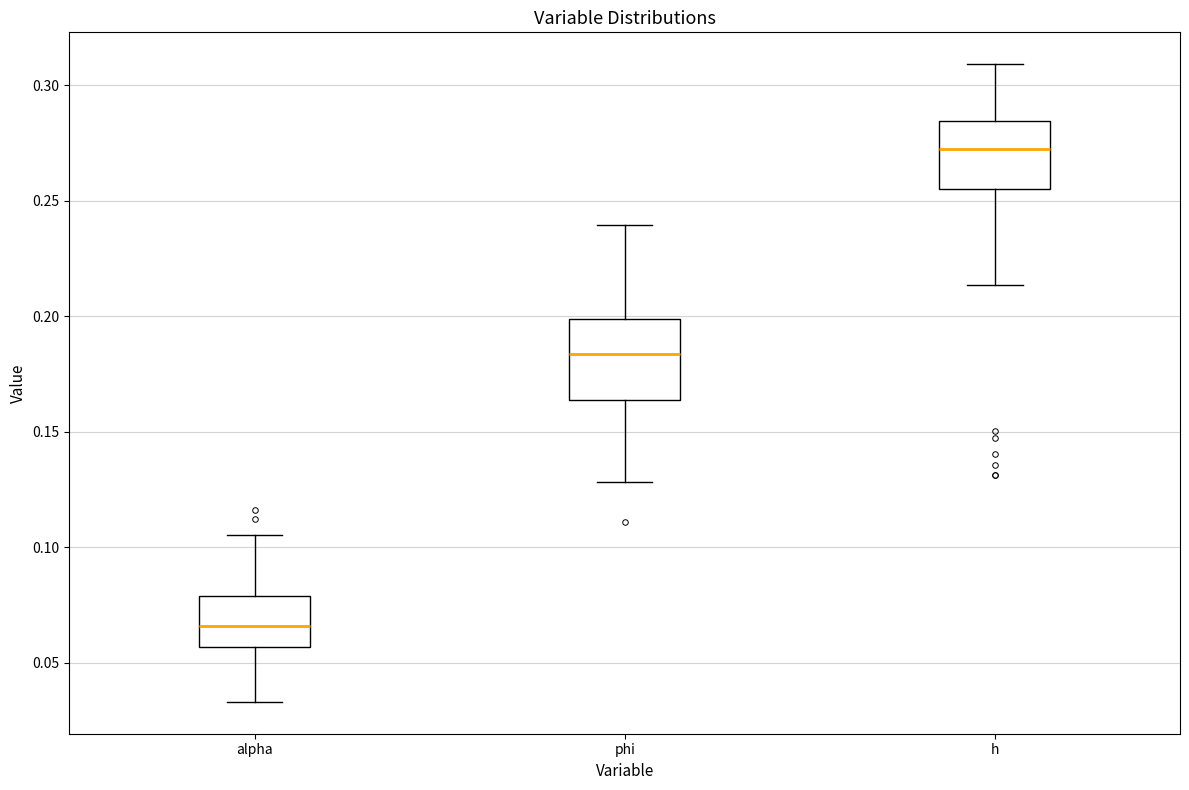

Comparing the boxes themselves (not the whiskers), which one is the tallest?

phi